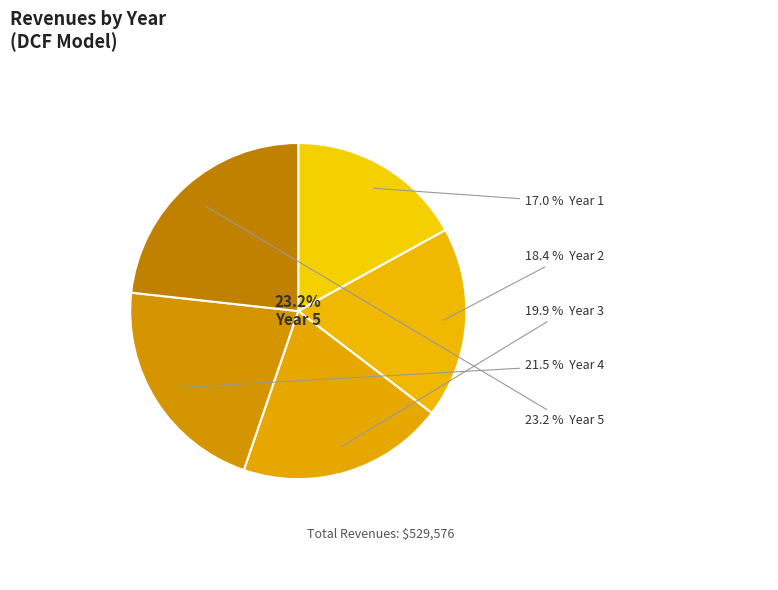

To the nearest percent, what is the difference between the Year 1 and Year 5 slice percentages?

6%